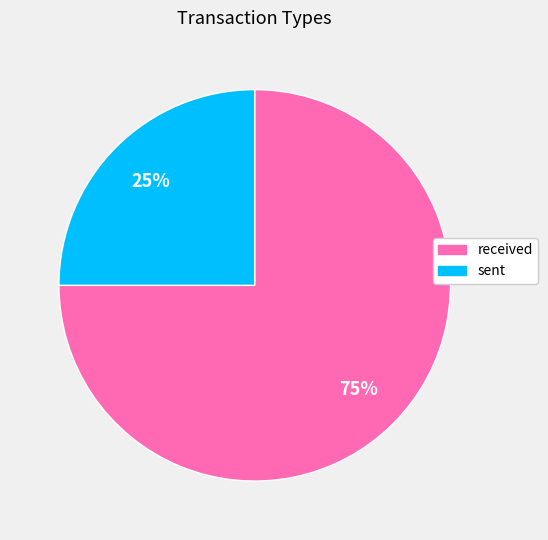

How many segments does this pie chart have?

2